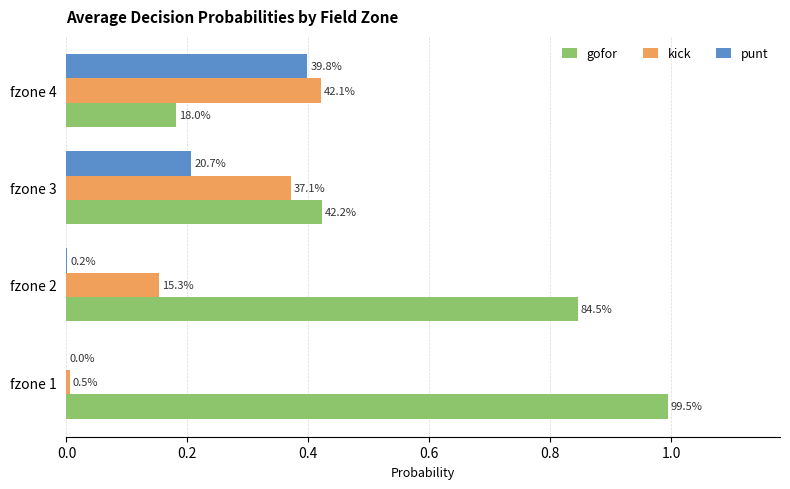

At how many categories does at least one series exceed 0?

4